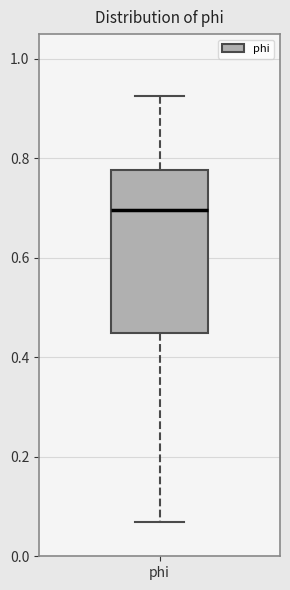

Transcribe this box plot: give where the median line is, the range the box spans, and where the two whiskers end, as read against the y-axis. The values are not printed on the chart, so give them approximately, as read against the axis.

median 0.70, box 0.44 to 0.78, whiskers 0.06 to 0.92